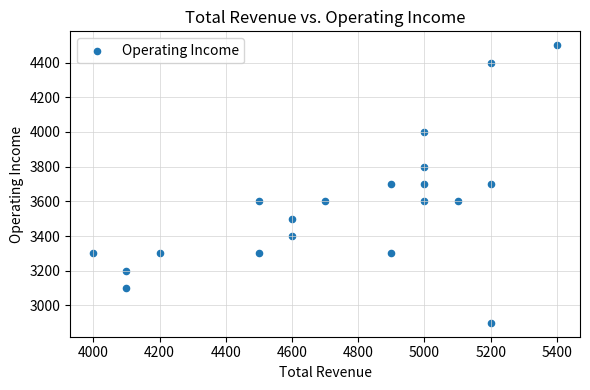

What is the range of X values (max minus min)?

1400